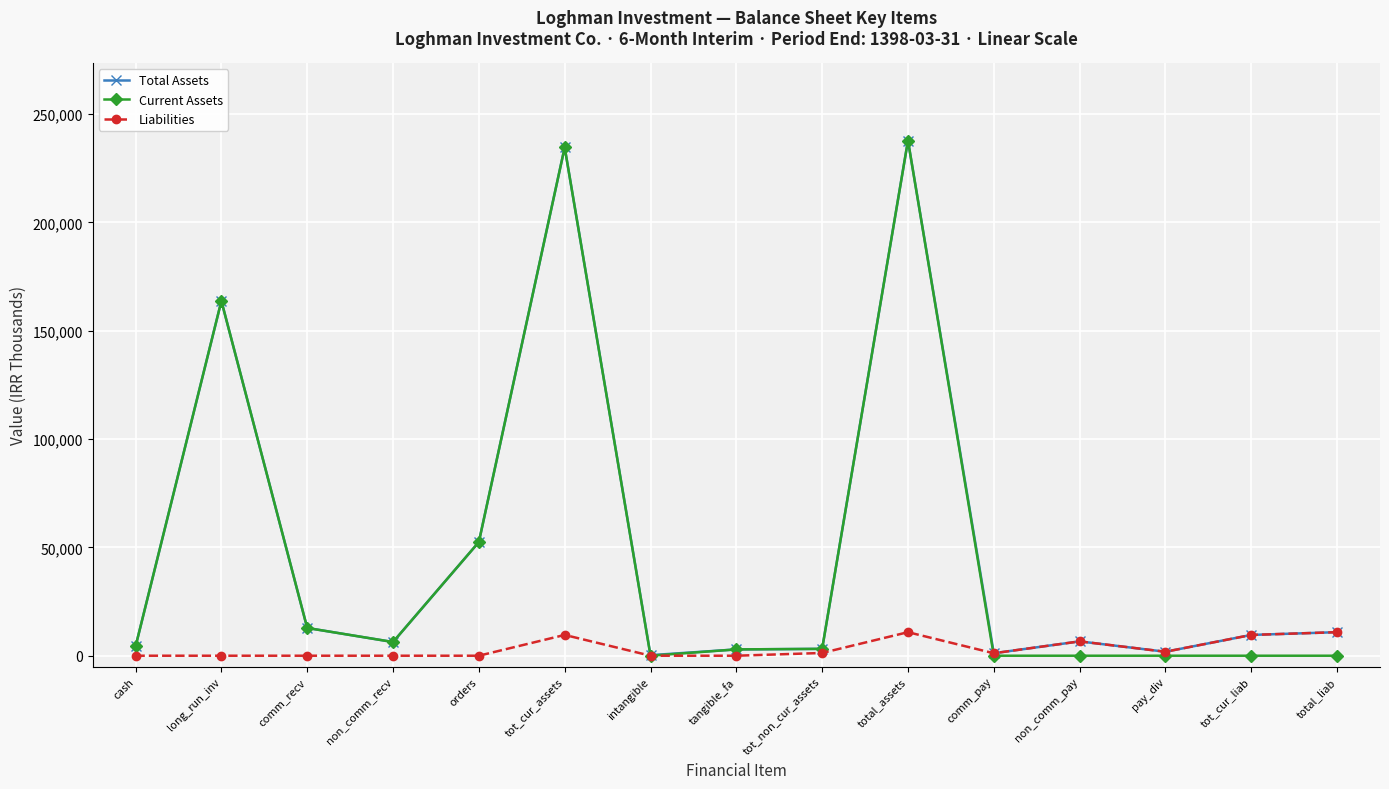

Where is the first local minimum for Current Assets?

non_comm_recv